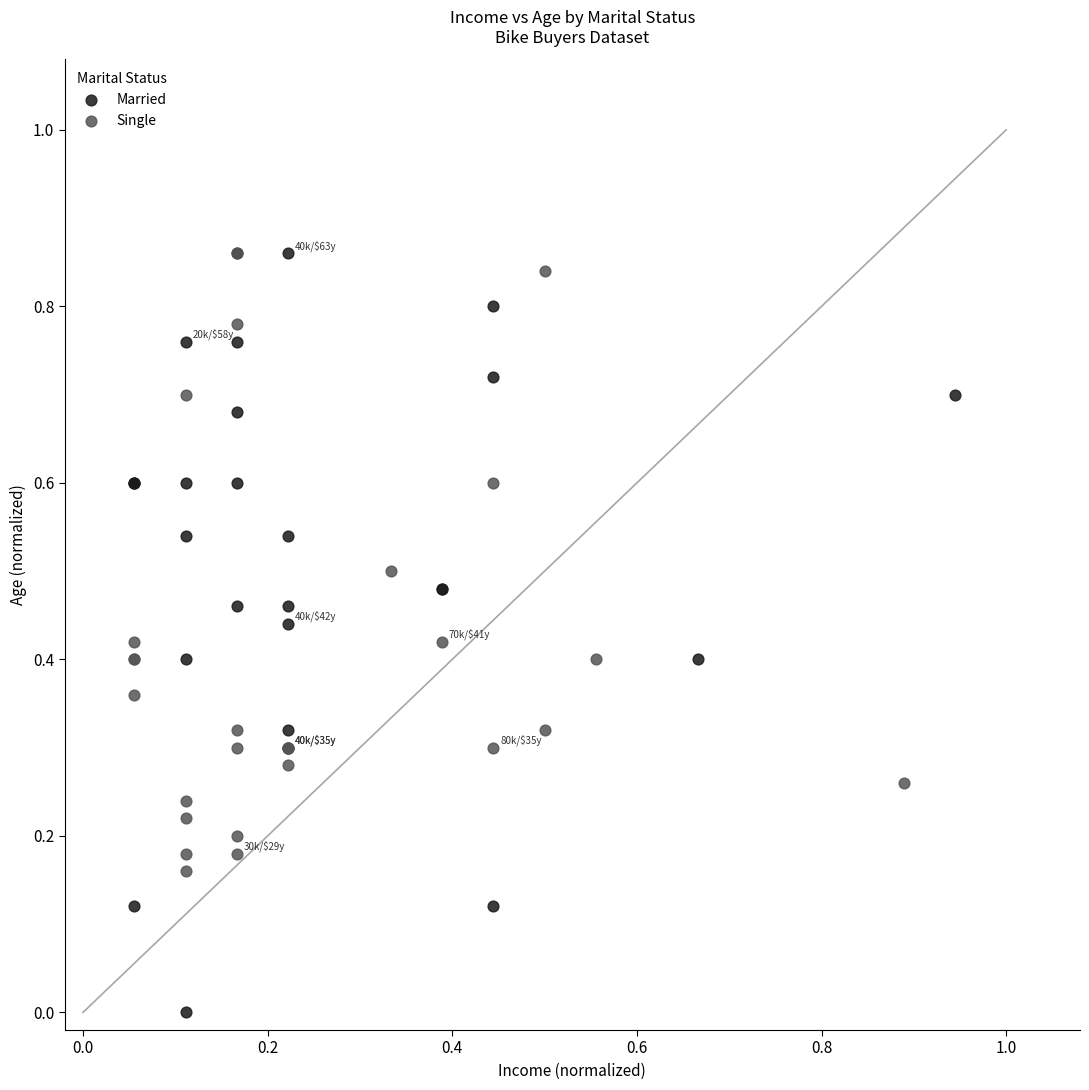

Which series contains the lowest Y value?

Married